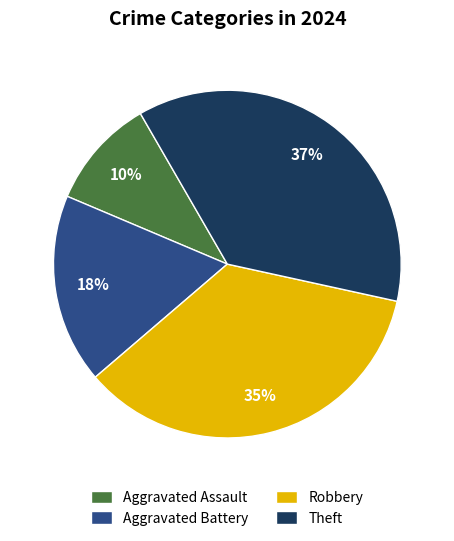

Which category has the smallest portion of the pie?

Aggravated Assault